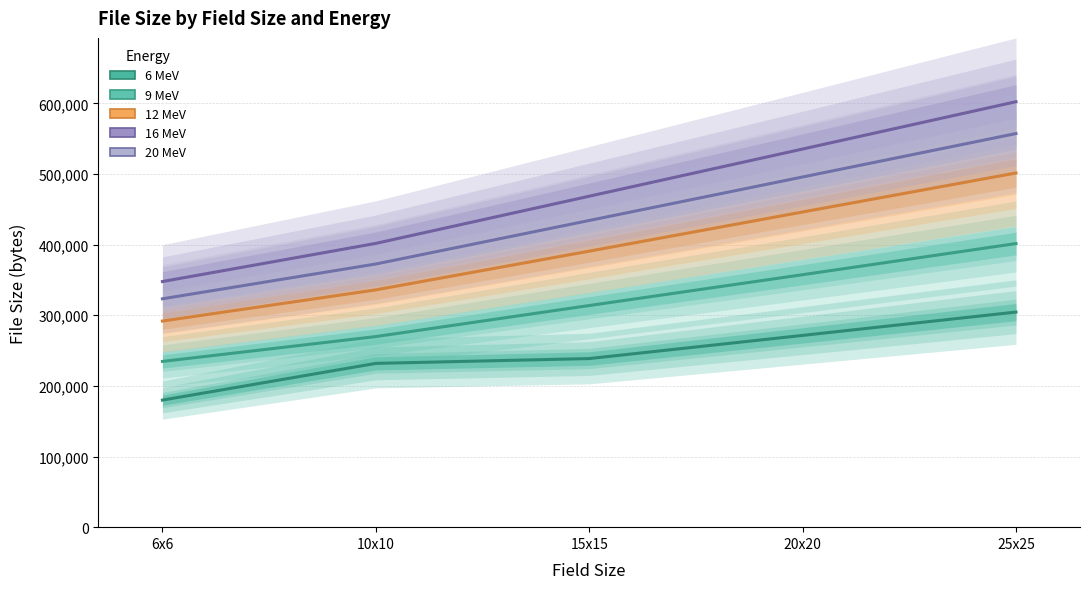

True or false: 9 MeV and 20 MeV cross at least once.

False